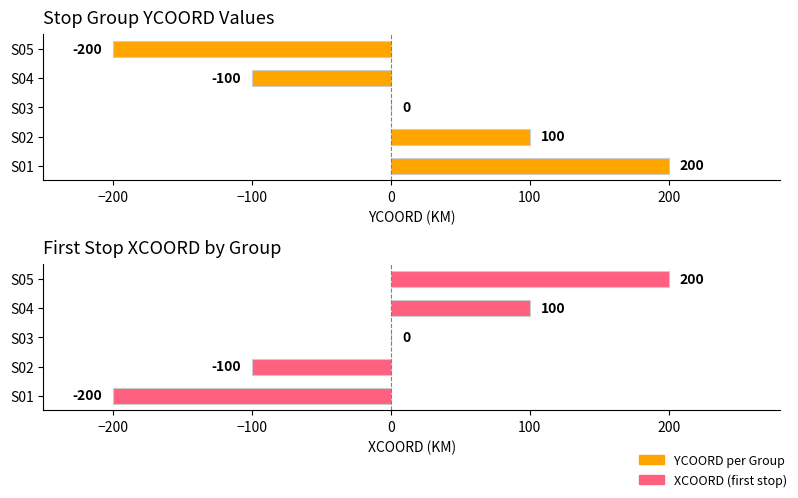

Reading left to right, list all the values displayed in this chart.

YCOORD per Group: 200	100	0	-100	-200
XCOORD per Stop (first stop): -200	-100	0	100	200